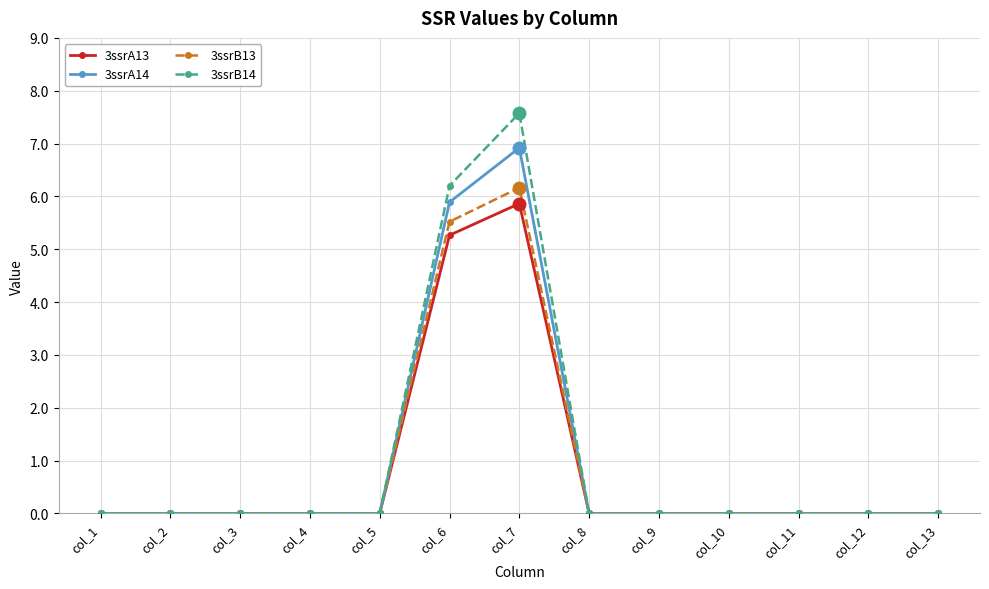

Which series has the largest range (max minus min)?

3ssrB14